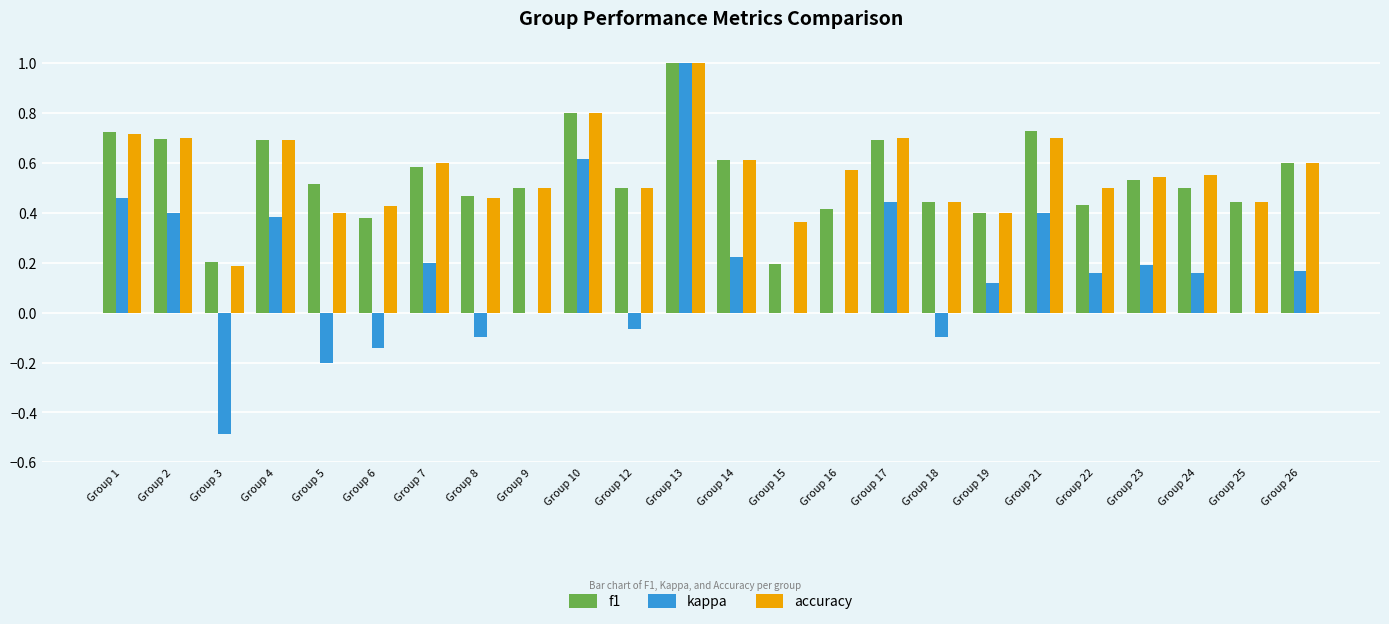

Which series has the largest total across all categories?

accuracy